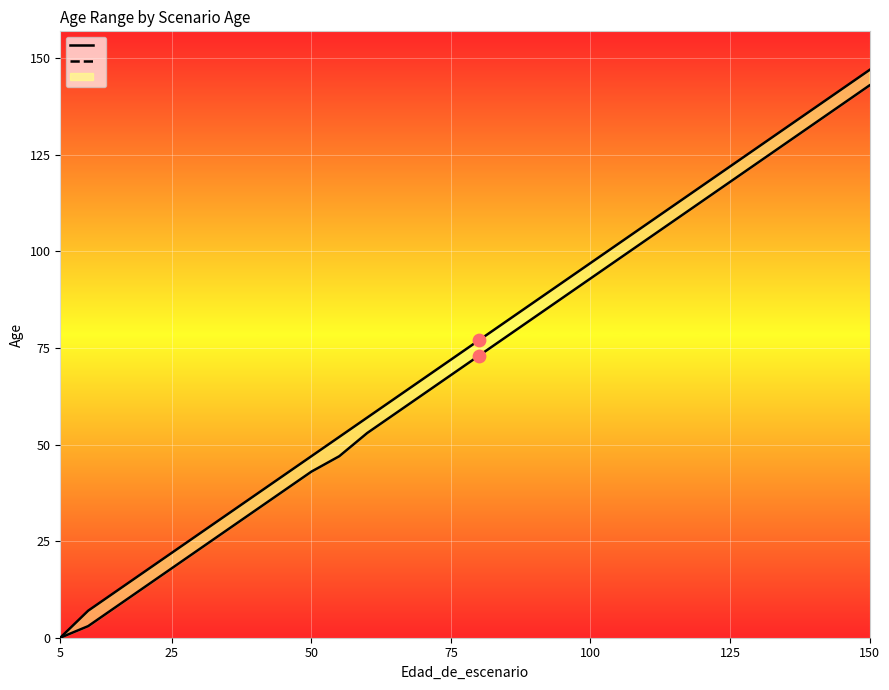

Which series has the largest Y range (max minus min)?

Edad_maxima